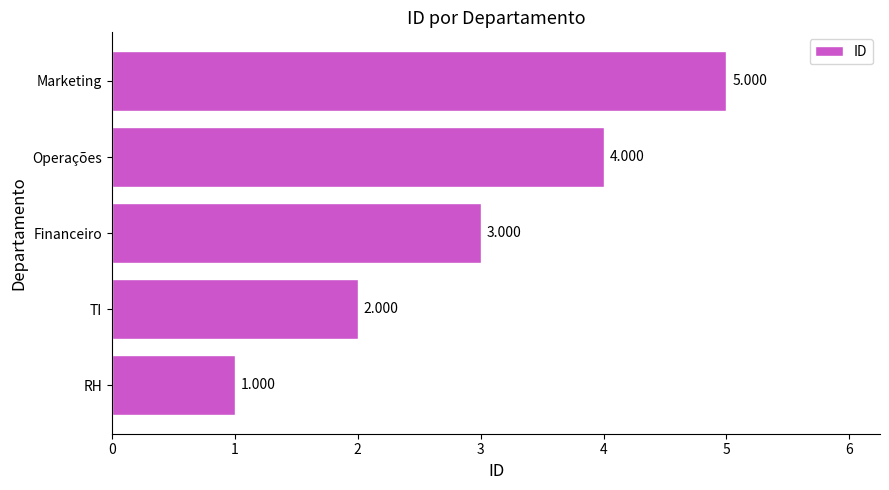

Which category has the lowest value across all series?

RH